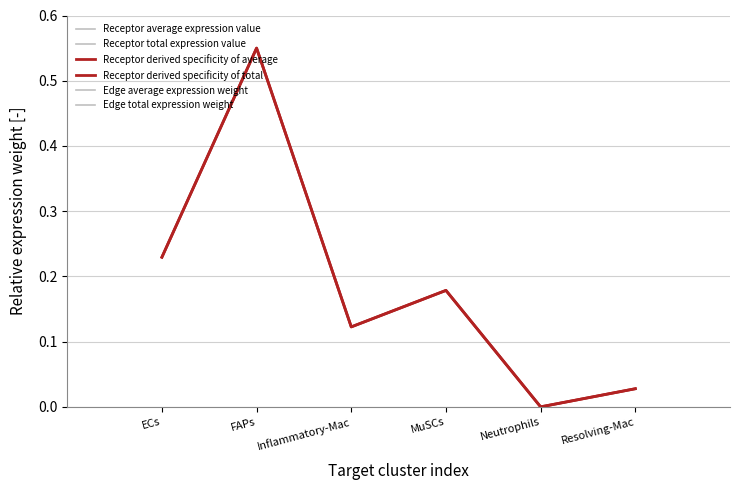

Does the chart have visible grid lines?

Yes